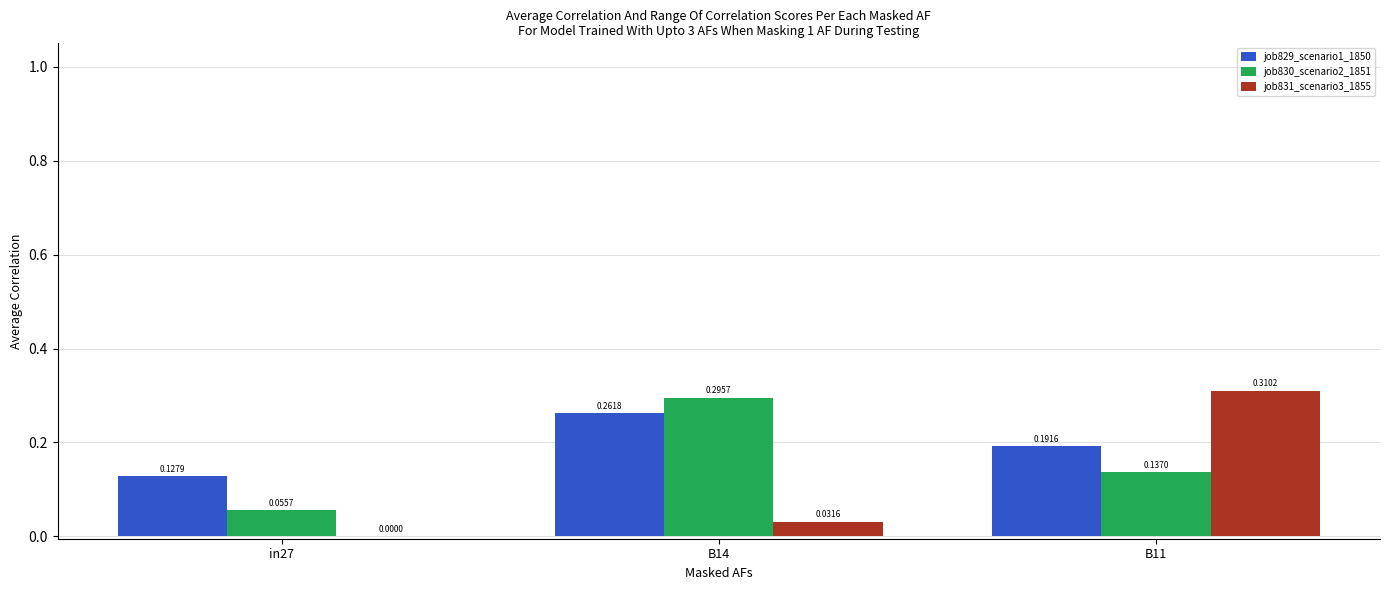

Are the bars horizontal?

No